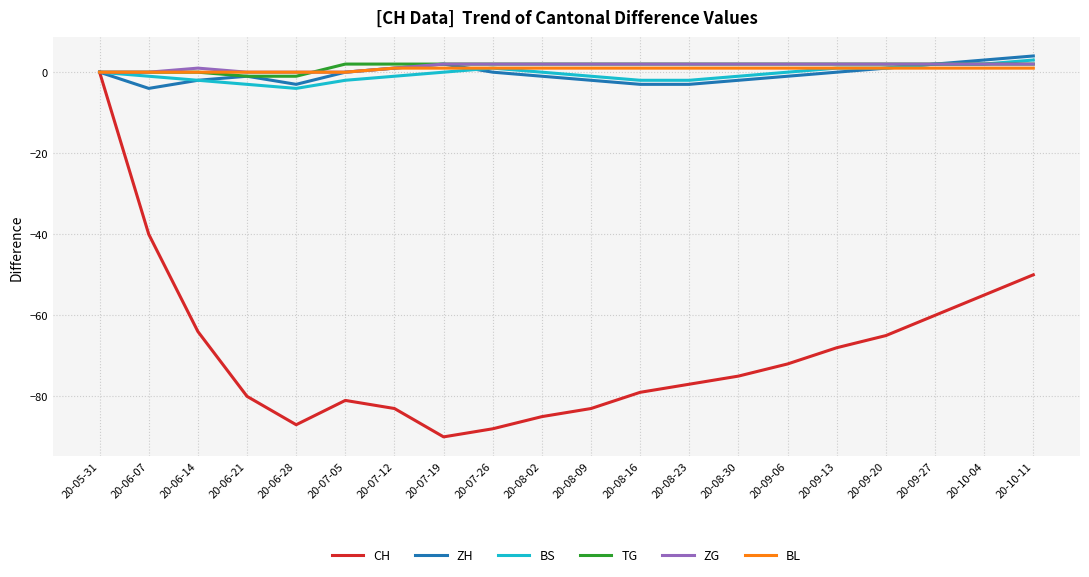

At which category is the sum across all series the highest?

20-05-31